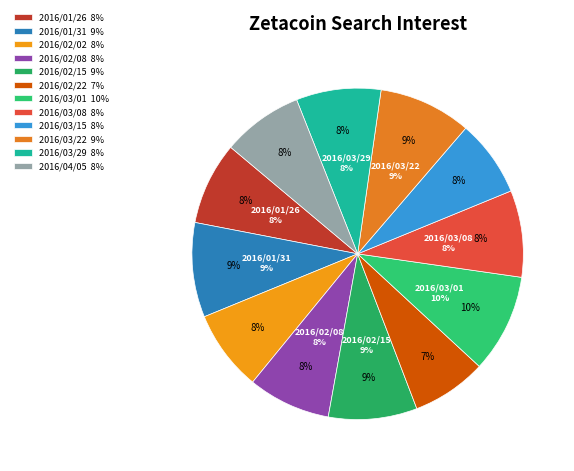

What percentage is the 2016/02/15 slice, to the nearest percent?

9%